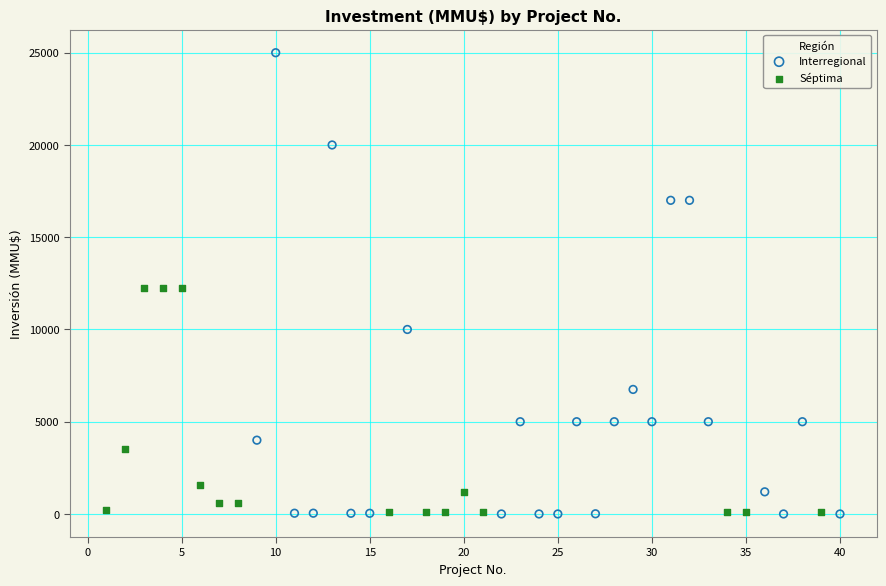

Which series contains the highest Y value?

Interregional